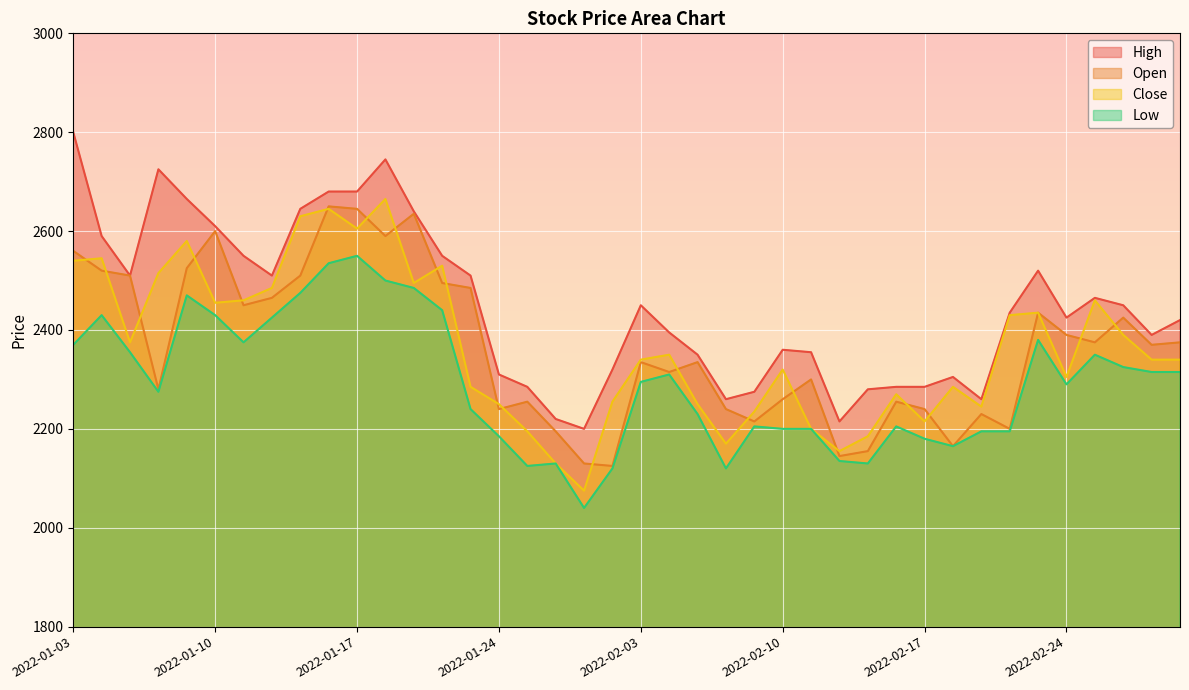

Where does the Close series first go above 2340?

2022-01-03